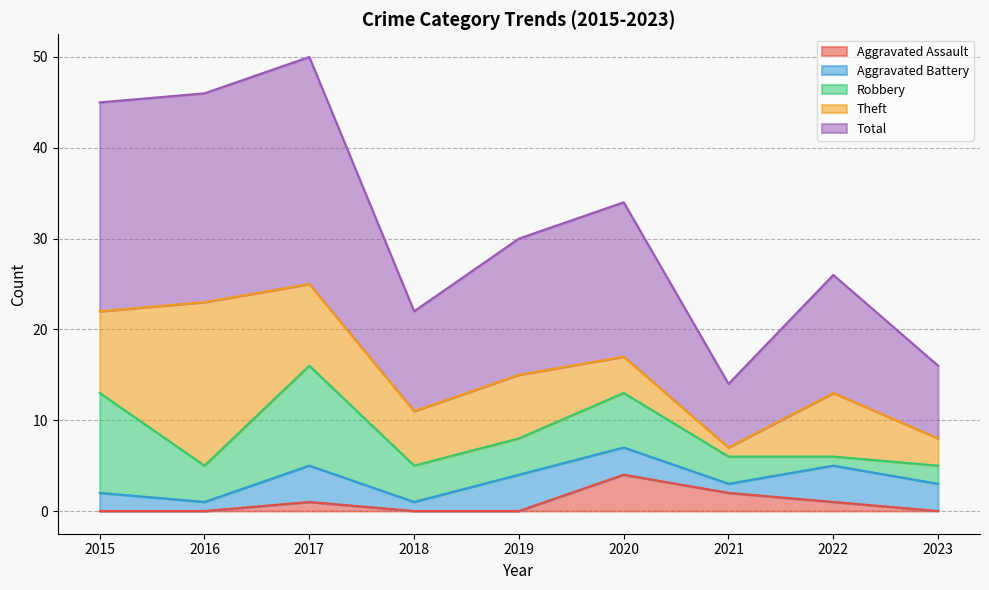

Which series has the largest range (max minus min)?

Total